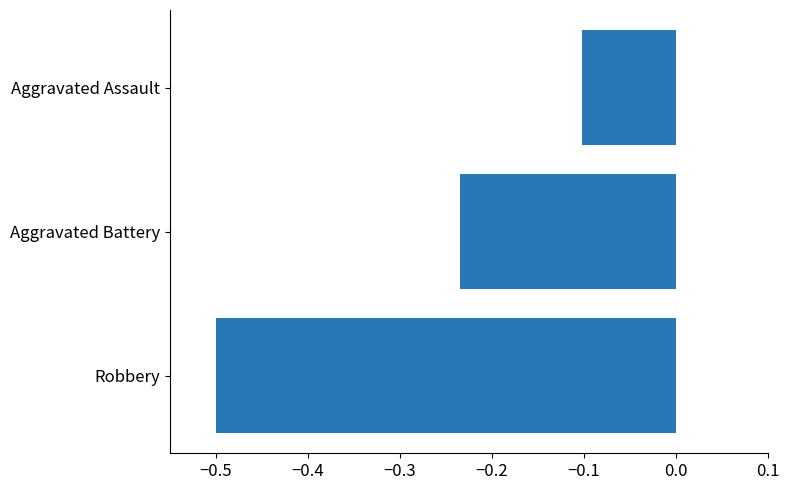

What is the minimum value shown in the chart?

-0.5